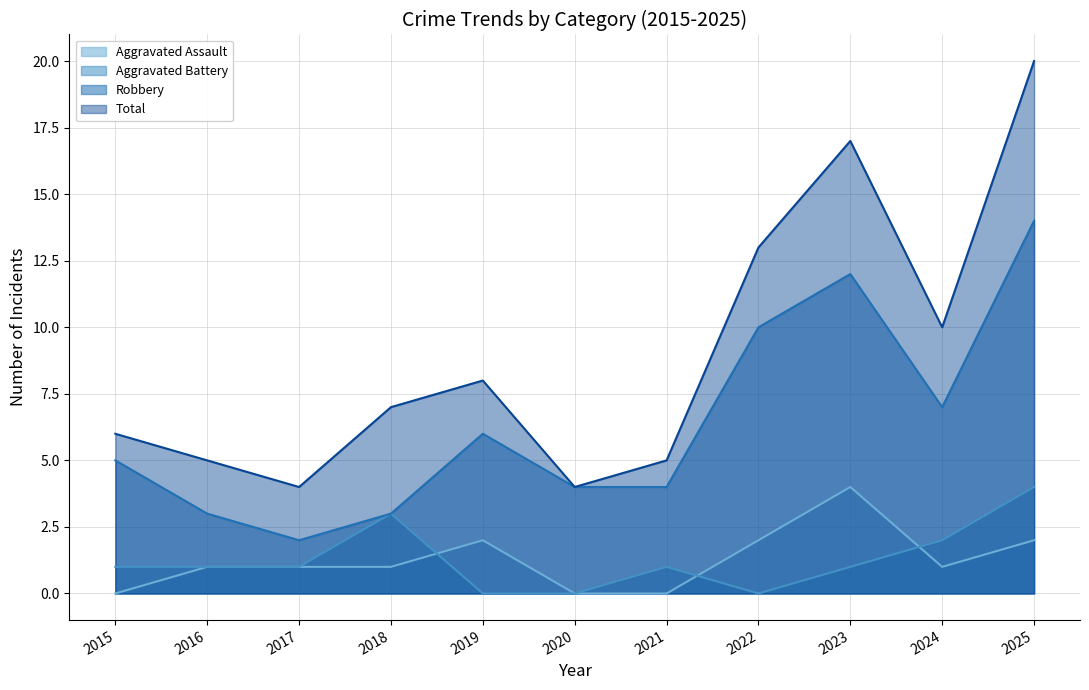

The Aggravated Assault series shows 2 at 2018. True or false?

False